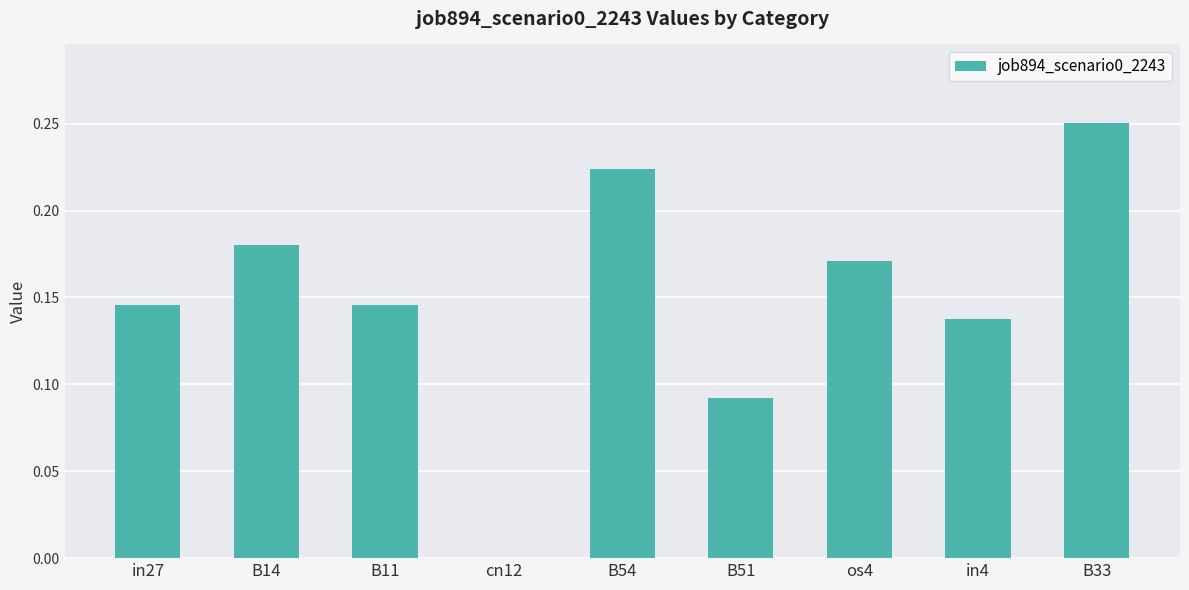

Which category has the highest value across all series?

B33